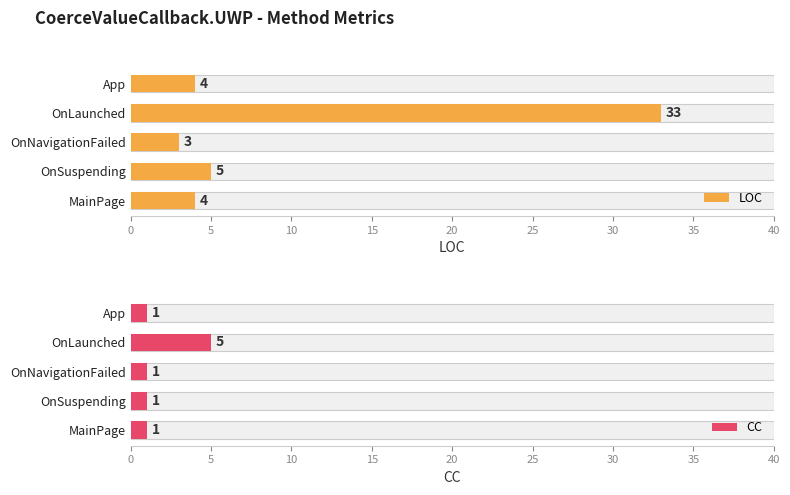

What is the average value of the CC series?

2